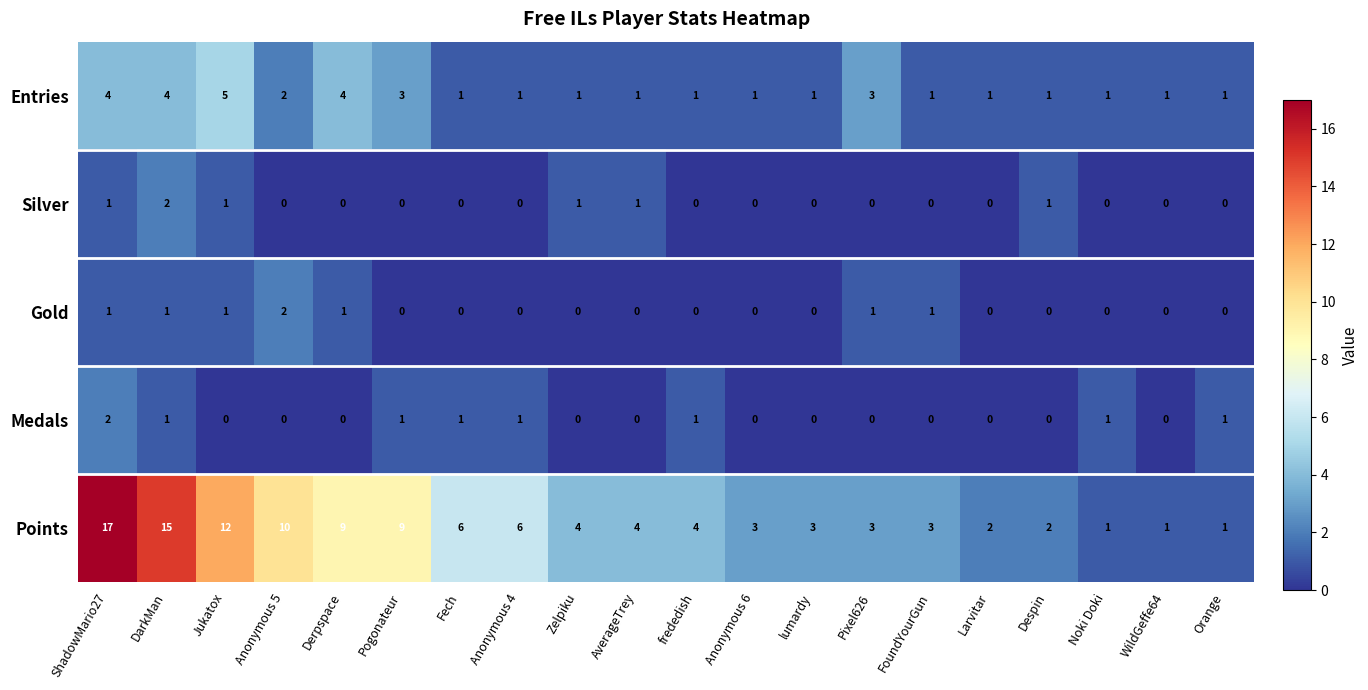

Which label corresponds to the largest value in the chart?

ShadowMario27